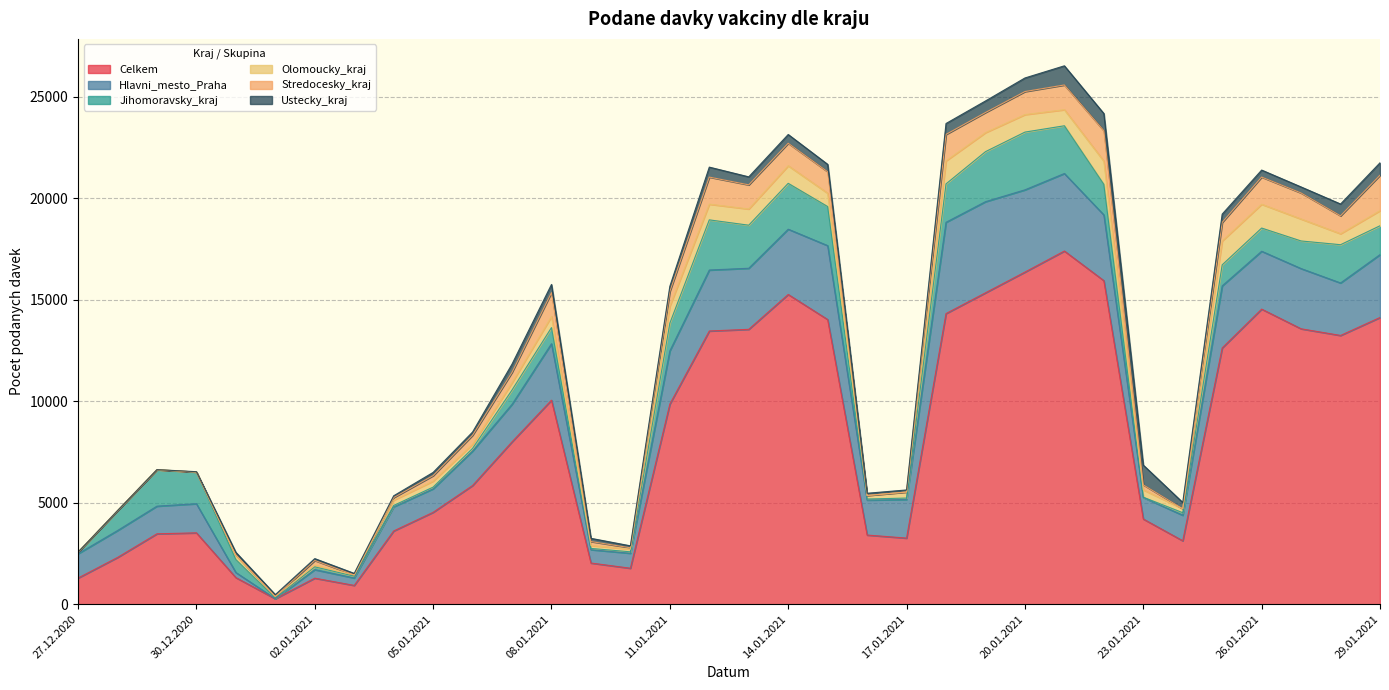

What is the average value of the Jihomoravsky_kraj series?

1044